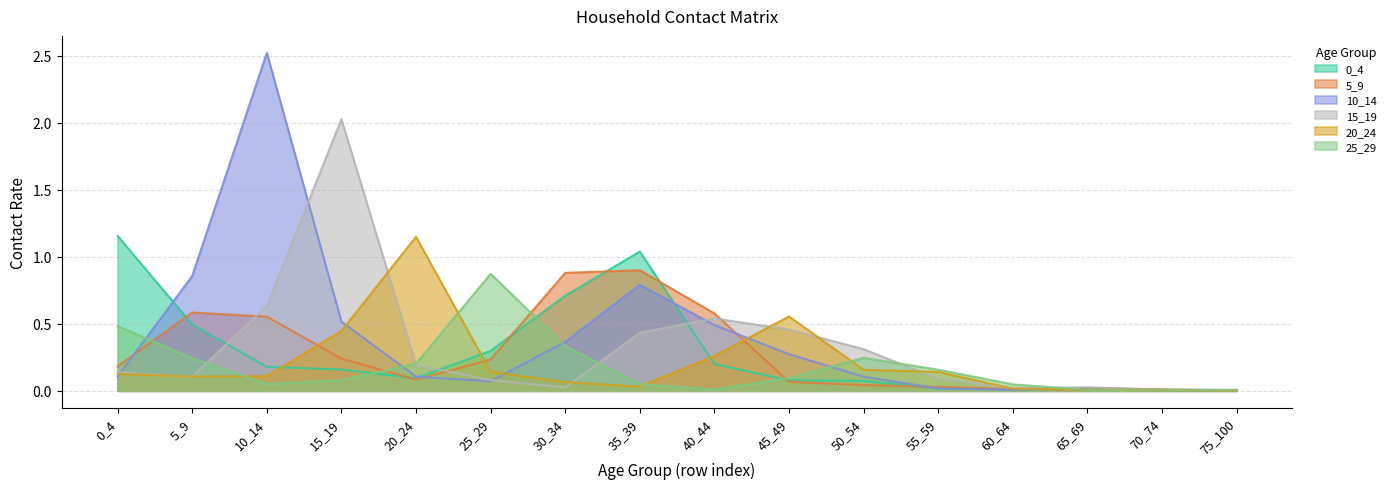

Does the chart have visible grid lines?

Yes